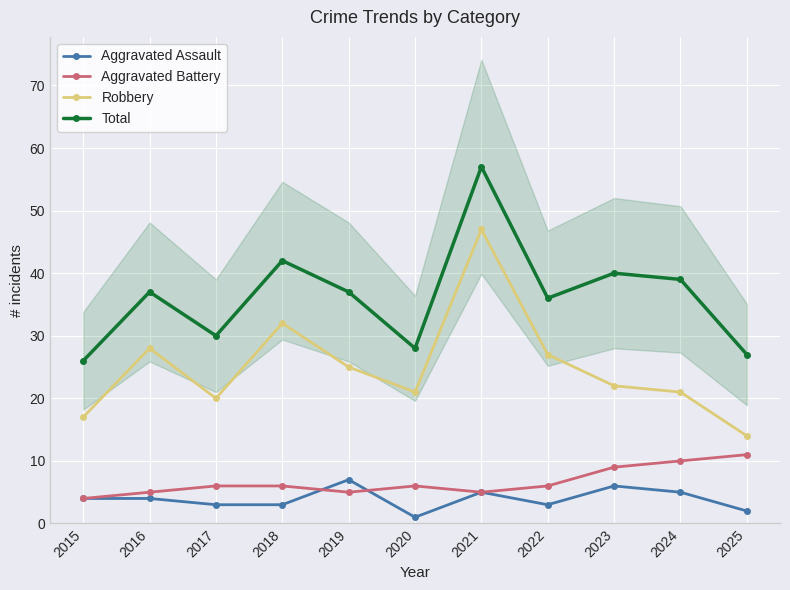

True or false: Aggravated Assault and Robbery intersect in this chart.

False